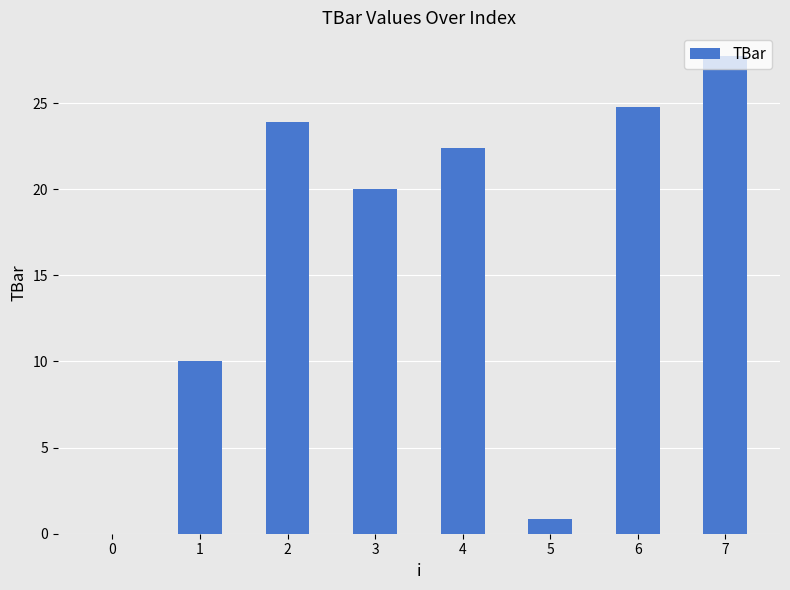

Count the number of values greater than 22.

4